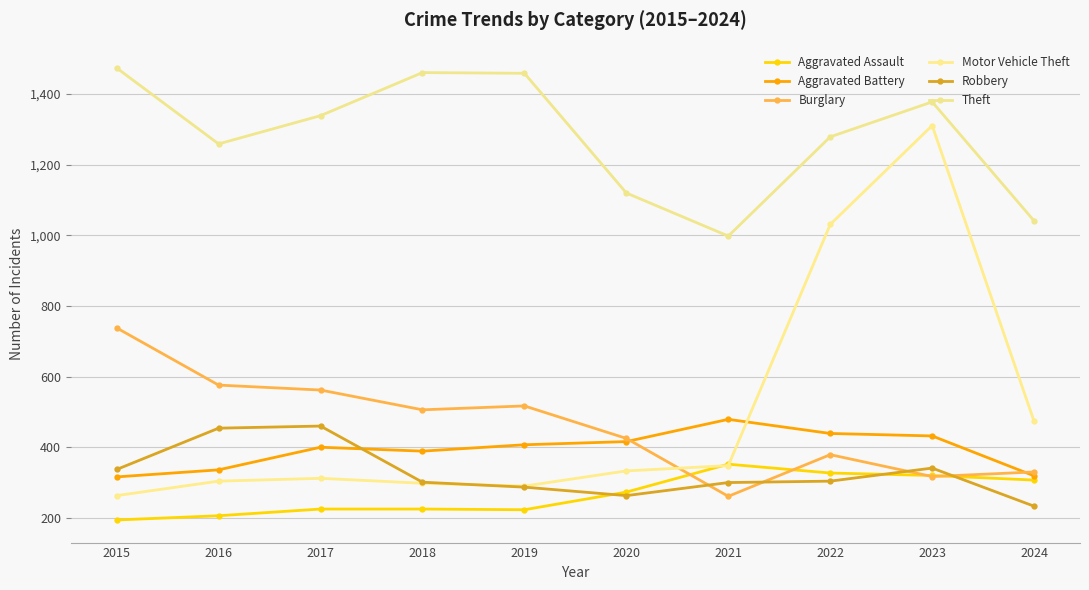

Is it true that Theft equals 364 at 2024?

False